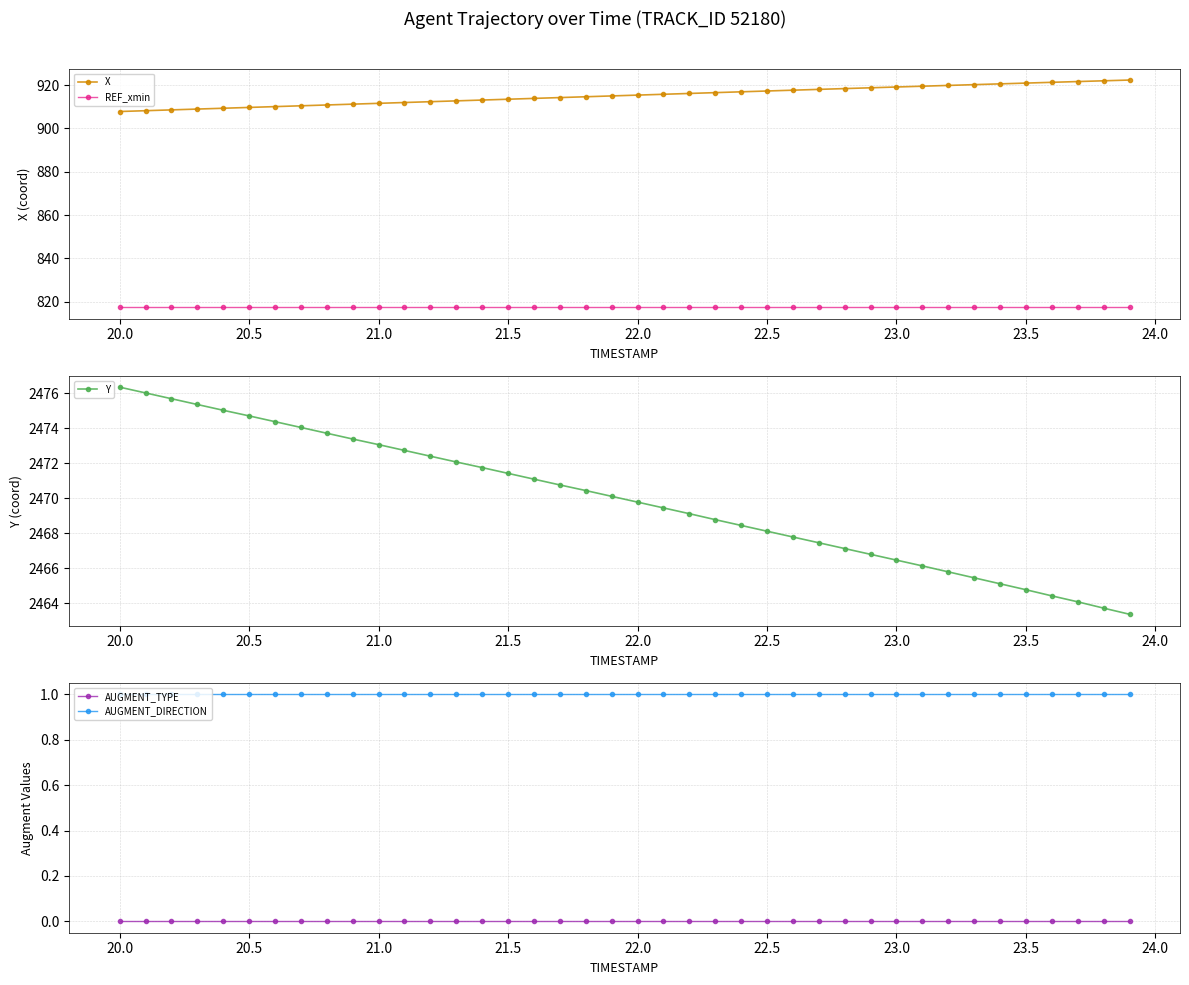

Which series has the widest spread of values?

X